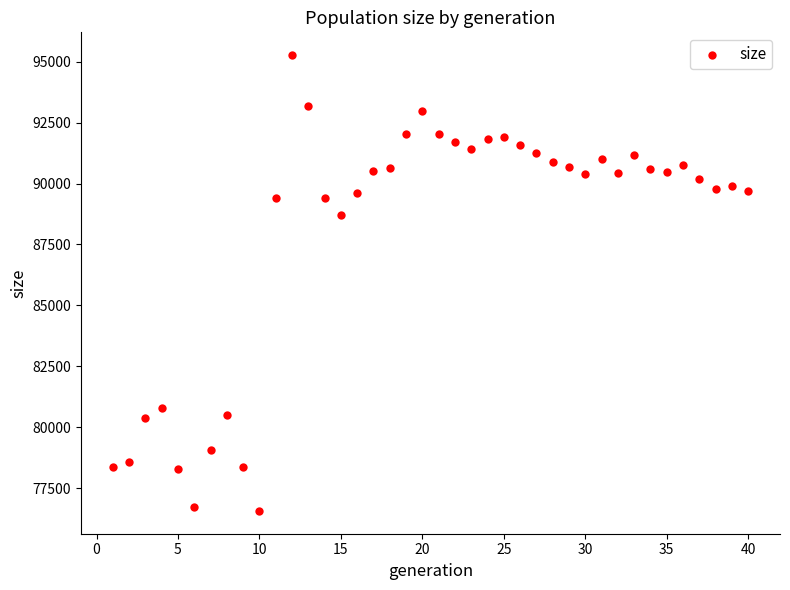

What Y value in the scatter plot is closest to 85917?

88716